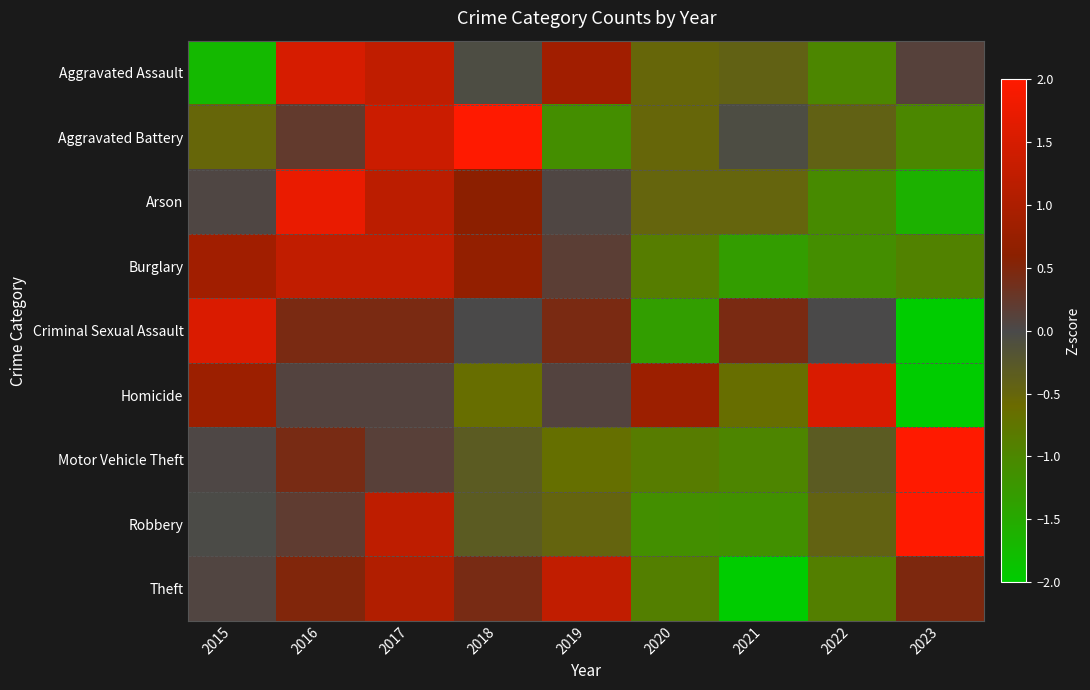

Reading right to left, extract all data points from this chart.

Aggravated Assault: 2023=0.1	2022=-1.0	2021=-0.4	2020=-0.5	2019=0.9	2018=-0.1	2017=1.2	2016=1.5	2015=-1.7
Aggravated Battery: 2023=-1.0	2022=-0.4	2021=-0.1	2020=-0.5	2019=-1.1	2018=2.0	2017=1.4	2016=0.2	2015=-0.5
Arson: 2023=-1.6	2022=-1.1	2021=-0.5	2020=-0.5	2019=0.1	2018=0.6	2017=1.2	2016=1.7	2015=0.1
Burglary: 2023=-0.9	2022=-1.1	2021=-1.3	2020=-0.9	2019=0.2	2018=0.7	2017=1.3	2016=1.3	2015=0.9
Criminal Sexual Assault: 2023=-2.0	2022=0.0	2021=0.4	2020=-1.3	2019=0.4	2018=0.0	2017=0.4	2016=0.4	2015=1.6
Homicide: 2023=-2.1	2022=1.5	2021=-0.6	2020=0.8	2019=0.1	2018=-0.6	2017=0.1	2016=0.1	2015=0.8
Motor Vehicle Theft: 2023=2.5	2022=-0.3	2021=-1.0	2020=-0.9	2019=-0.7	2018=-0.3	2017=0.1	2016=0.4	2015=0.0
Robbery: 2023=2.1	2022=-0.4	2021=-1.1	2020=-1.1	2019=-0.5	2018=-0.3	2017=1.2	2016=0.2	2015=-0.0
Theft: 2023=0.5	2022=-0.9	2021=-2.0	2020=-0.9	2019=1.3	2018=0.4	2017=1.0	2016=0.5	2015=0.1